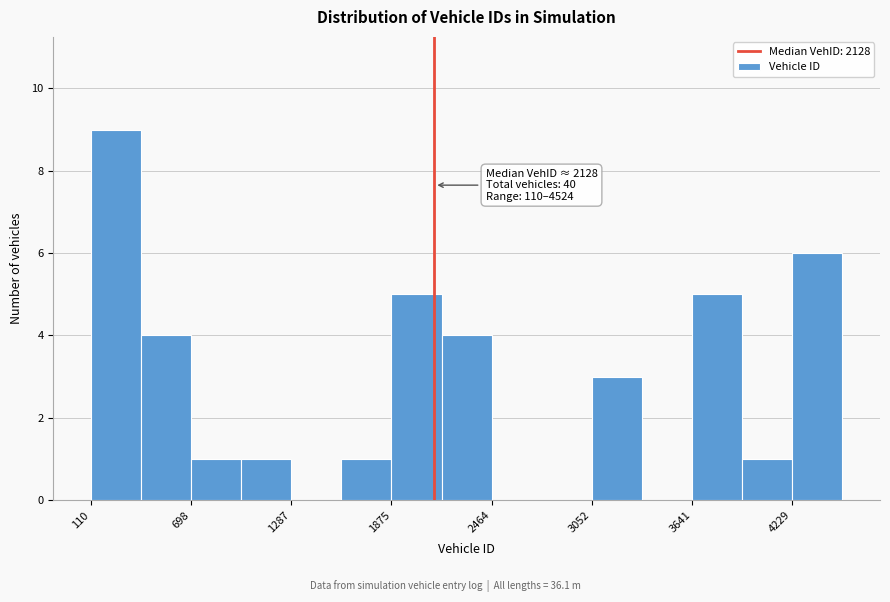

Read against the x-axis, roughly where is the centre of the tallest bar?

300